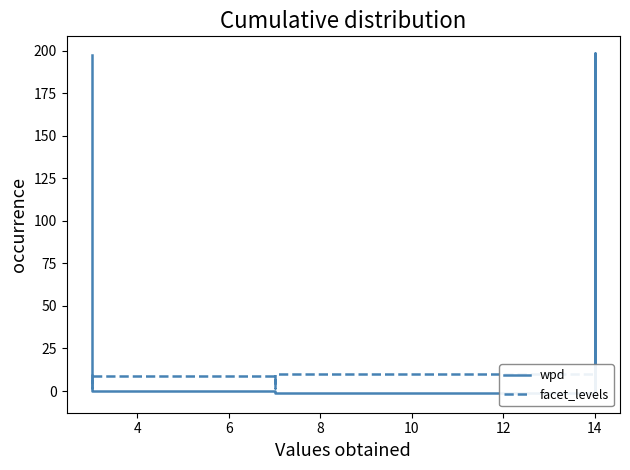

Reading left to right, list all the values displayed in this chart.

wpd: 197.1	0.7	-0.2	-0.2	-0.8	-1.4	198.3	-1.5	-2.7
facet_levels: 10.0	2.0	9.0	2.0	9.0	10.0	2.0	9.0	10.0